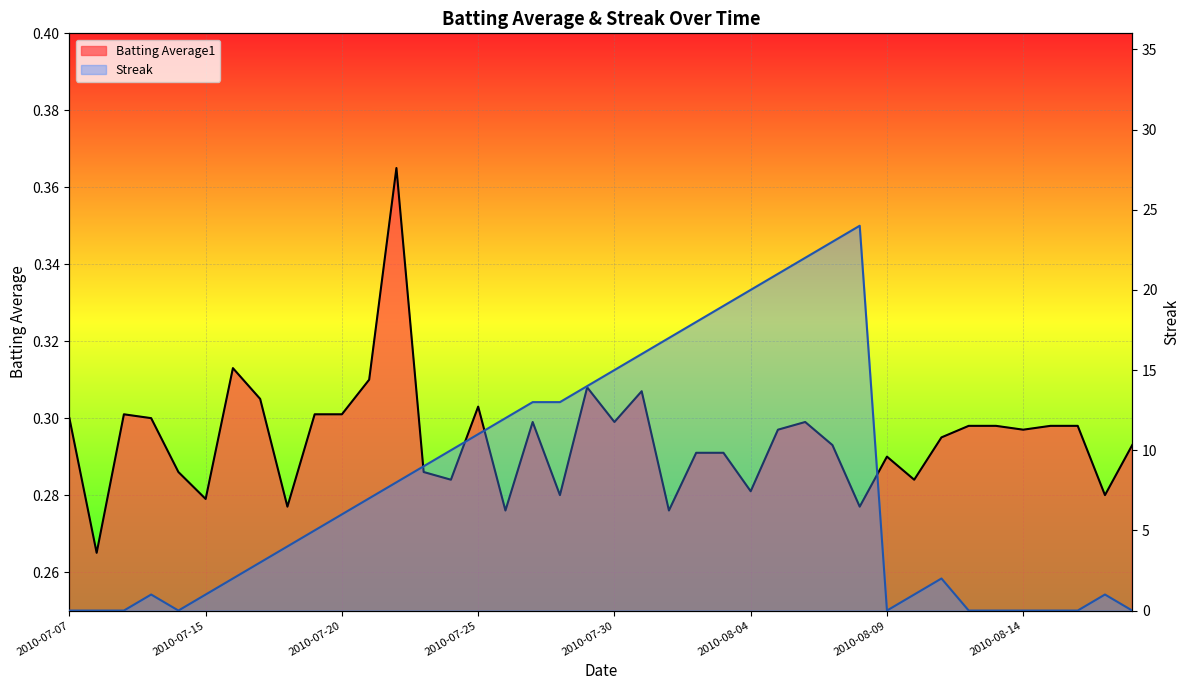

Reading left to right, what are all the values shown in this chart?

Batting Average1: 0.3	0.3	0.3	0.3	0.3	0.3	0.3	0.3	0.3	0.3	0.3	0.3	0.4	0.3	0.3	0.3	0.3	0.3	0.3	0.3	0.3	0.3	0.3	0.3	0.3	0.3	0.3	0.3	0.3	0.3	0.3	0.3	0.3	0.3	0.3	0.3	0.3	0.3	0.3	0.3
Streak: 0.0	0.0	0.0	1.0	0.0	1.0	2.0	3.0	4.0	5.0	6.0	7.0	8.0	9.0	10.0	11.0	12.0	13.0	13.0	14.0	15.0	16.0	17.0	18.0	19.0	20.0	21.0	22.0	23.0	24.0	0.0	1.0	2.0	0.0	0.0	0.0	0.0	0.0	1.0	0.0